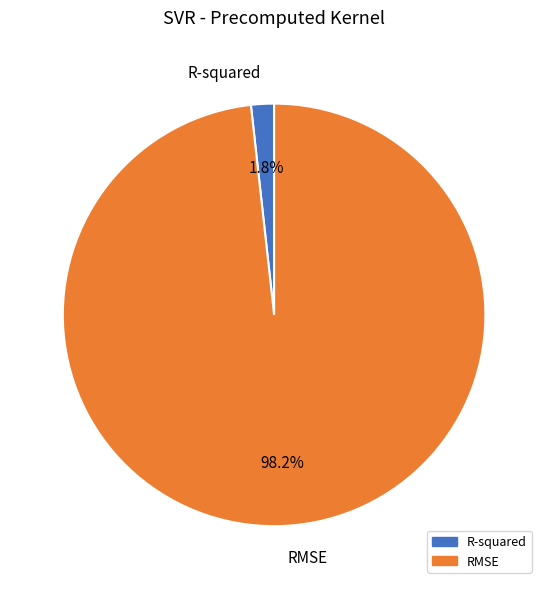

How many slices are in this pie chart?

2